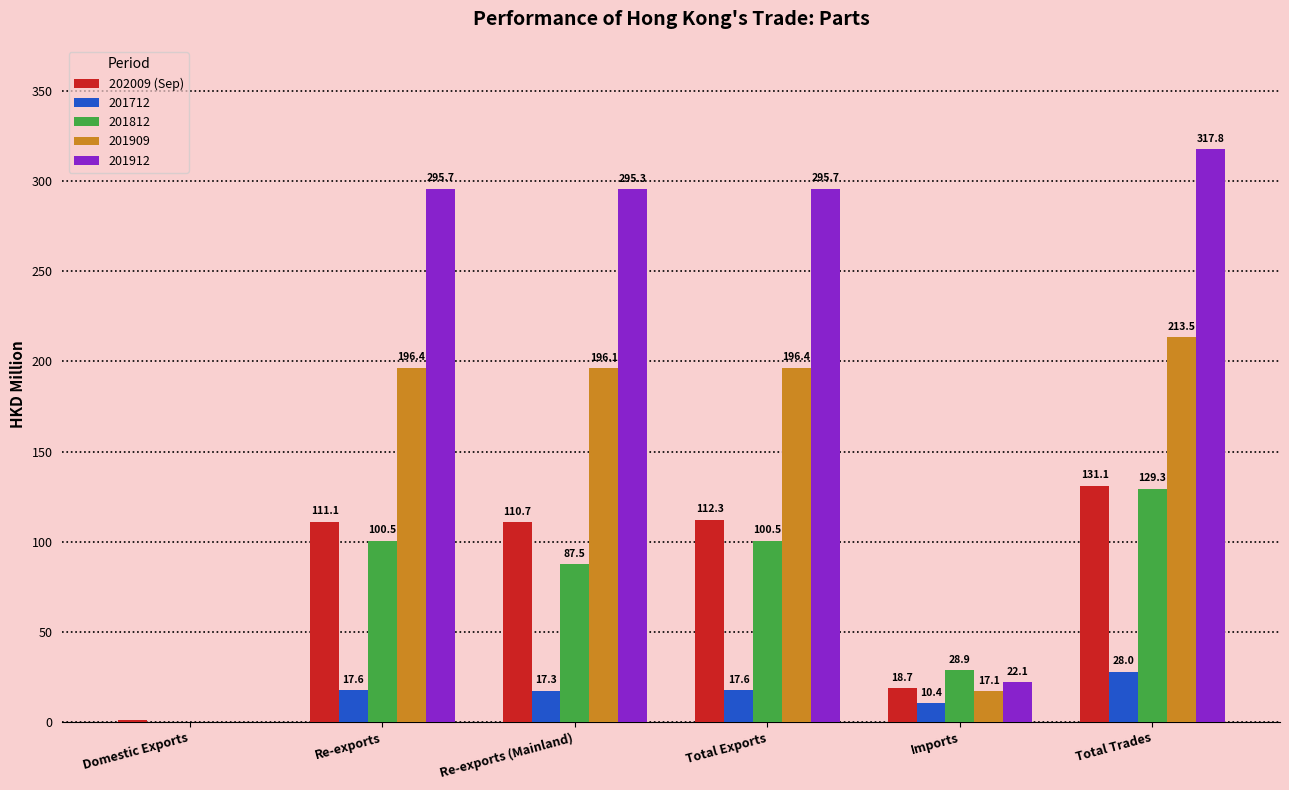

At which category does the chart reach its peak across all series?

Total Trades